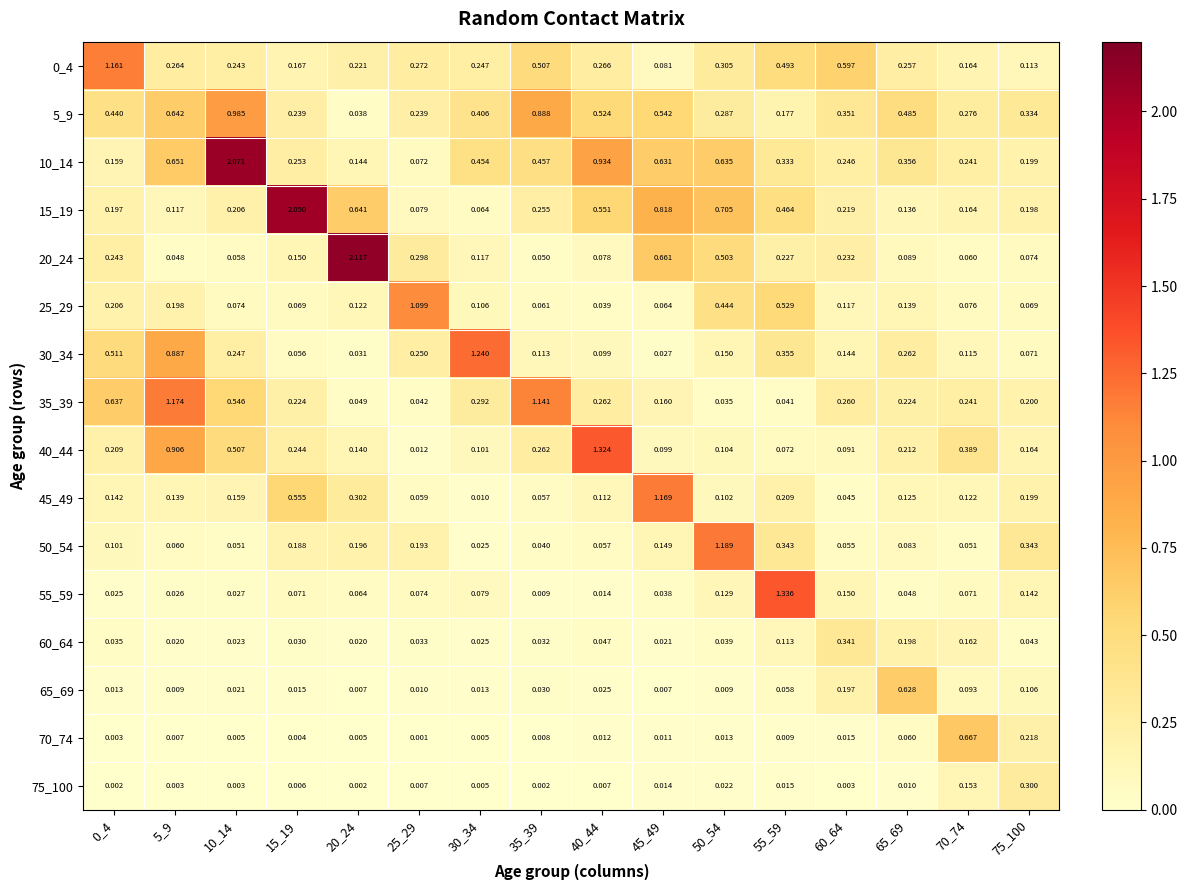

Is the value of 45_49 at 20_24 greater than the value of 10_14 at 45_49?

No